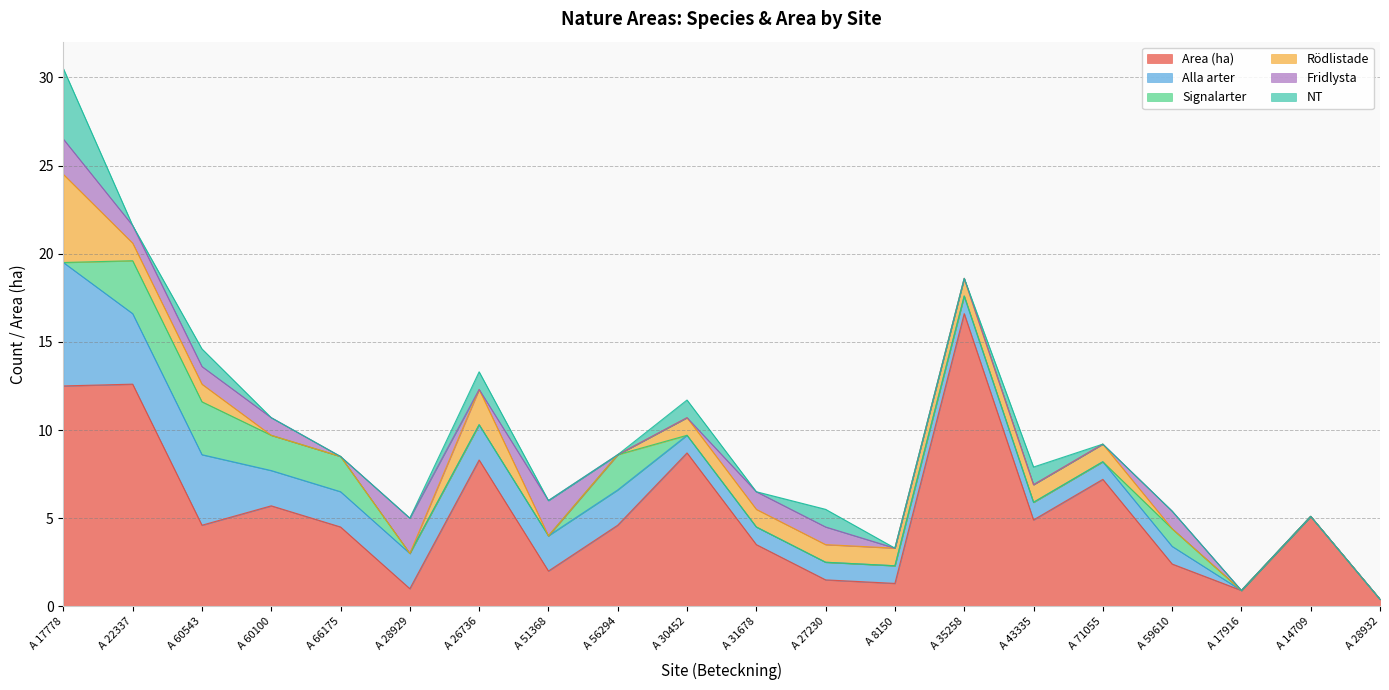

Reading left to right, list all the values displayed in this chart.

Area (ha): A 17778=12.5	A 22337=12.6	A 60543=4.6	A 60100=5.7	A 66175=4.5	A 28929=1.0	A 26736=8.3	A 51368=2.0	A 56294=4.6	A 30452=8.7	A 31678=3.5	A 27230=1.5	A 8150=1.3	A 35258=16.6	A 43335=4.9	A 71055=7.2	A 59610=2.4	A 17916=0.9	A 14709=5.1	A 28932=0.4
Alla arter: A 17778=7.0	A 22337=4.0	A 60543=4.0	A 60100=2.0	A 66175=2.0	A 28929=2.0	A 26736=2.0	A 51368=2.0	A 56294=2.0	A 30452=1.0	A 31678=1.0	A 27230=1.0	A 8150=1.0	A 35258=1.0	A 43335=1.0	A 71055=1.0	A 59610=1.0	A 17916=0.0	A 14709=0.0	A 28932=0.0
Signalarter: A 17778=0.0	A 22337=3.0	A 60543=3.0	A 60100=2.0	A 66175=2.0	A 28929=0.0	A 26736=0.0	A 51368=0.0	A 56294=2.0	A 30452=0.0	A 31678=0.0	A 27230=0.0	A 8150=0.0	A 35258=0.0	A 43335=0.0	A 71055=0.0	A 59610=1.0	A 17916=0.0	A 14709=0.0	A 28932=0.0
Rödlistade: A 17778=5.0	A 22337=1.0	A 60543=1.0	A 60100=0.0	A 66175=0.0	A 28929=0.0	A 26736=2.0	A 51368=0.0	A 56294=0.0	A 30452=1.0	A 31678=1.0	A 27230=1.0	A 8150=1.0	A 35258=1.0	A 43335=1.0	A 71055=1.0	A 59610=0.0	A 17916=0.0	A 14709=0.0	A 28932=0.0
Fridlysta: A 17778=2.0	A 22337=1.0	A 60543=1.0	A 60100=1.0	A 66175=0.0	A 28929=2.0	A 26736=0.0	A 51368=2.0	A 56294=0.0	A 30452=0.0	A 31678=1.0	A 27230=1.0	A 8150=0.0	A 35258=0.0	A 43335=0.0	A 71055=0.0	A 59610=1.0	A 17916=0.0	A 14709=0.0	A 28932=0.0
NT: A 17778=4.0	A 22337=0.0	A 60543=1.0	A 60100=0.0	A 66175=0.0	A 28929=0.0	A 26736=1.0	A 51368=0.0	A 56294=0.0	A 30452=1.0	A 31678=0.0	A 27230=1.0	A 8150=0.0	A 35258=0.0	A 43335=1.0	A 71055=0.0	A 59610=0.0	A 17916=0.0	A 14709=0.0	A 28932=0.0